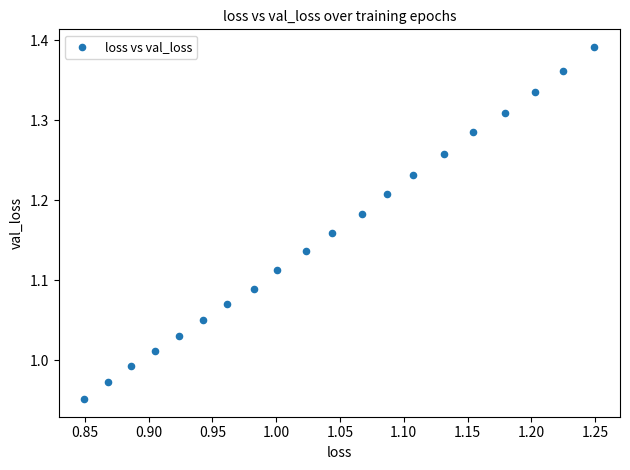

What is the range of X values (max minus min)?

0.4